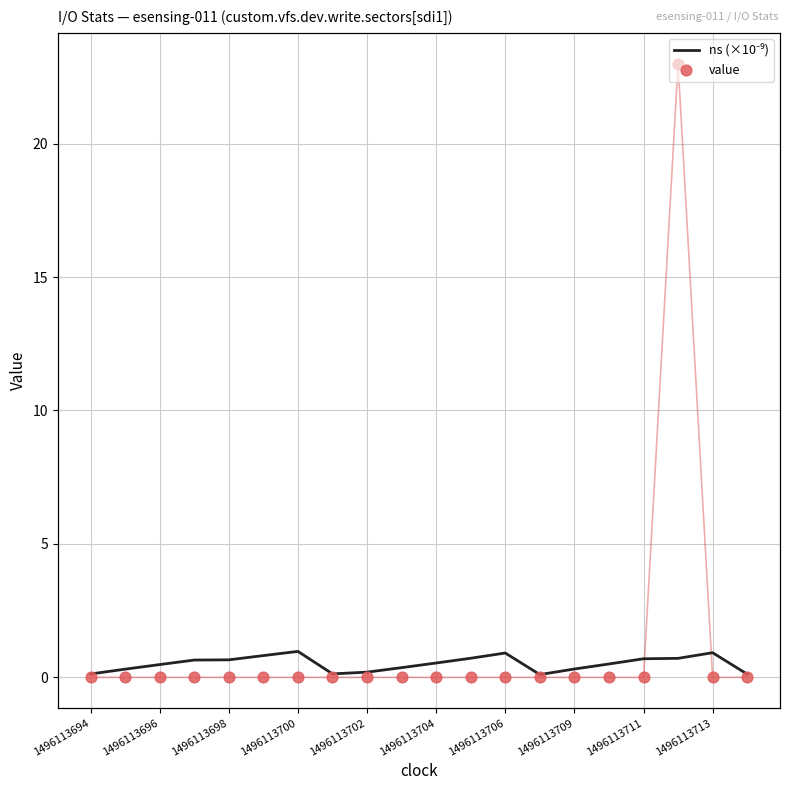

What are all the series names shown in the legend?

ns (×10⁻⁹), value